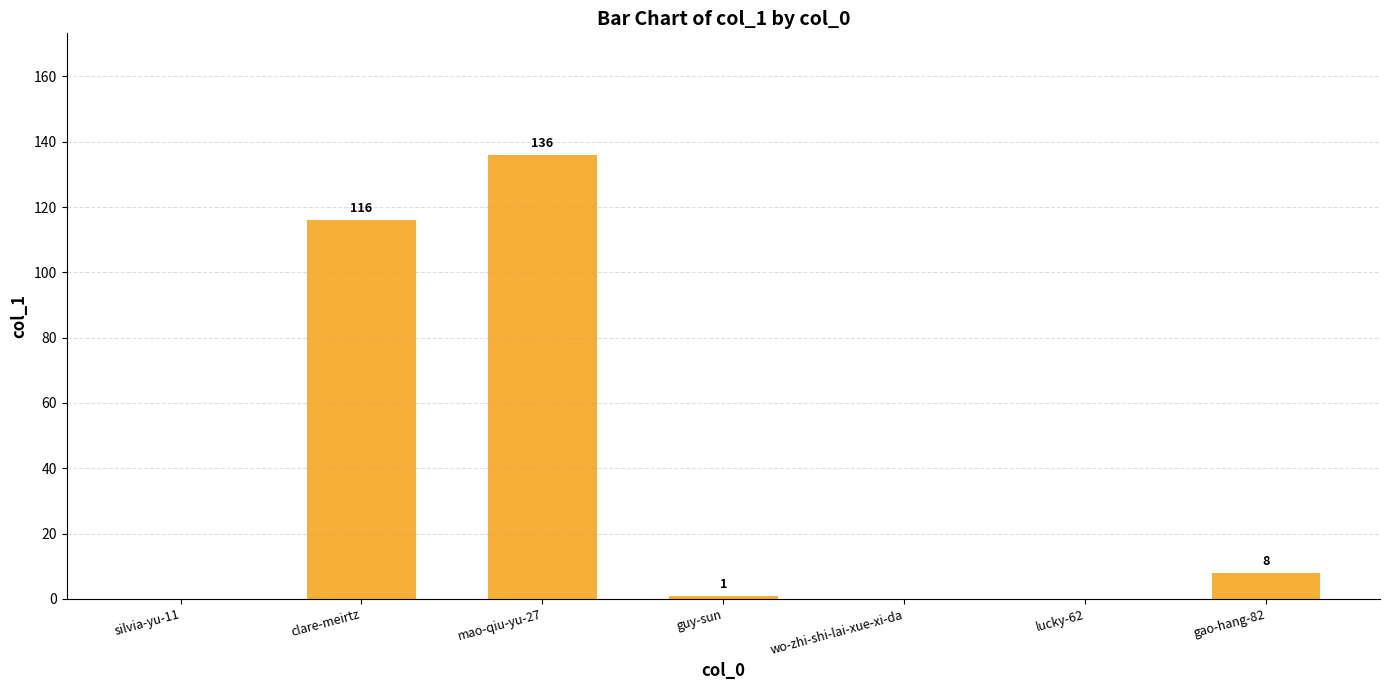

Which category has the highest value across all series?

mao-qiu-yu-27